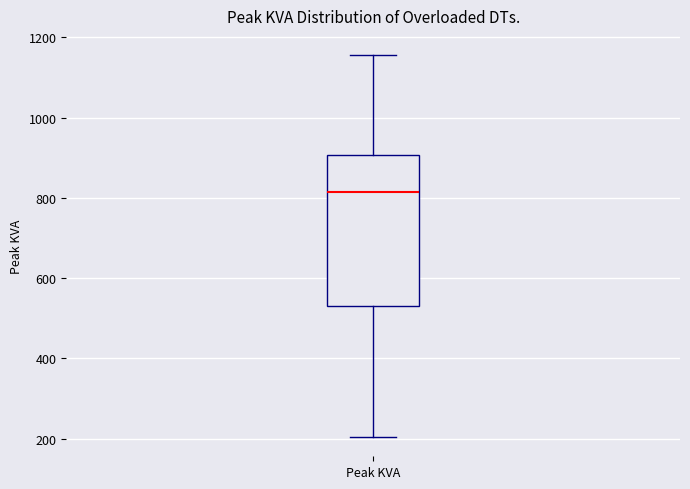

Transcribe this box plot: give where the median line is, the range the box spans, and where the two whiskers end, as read against the y-axis. The values are not printed on the chart, so give them approximately, as read against the axis.

median 820, box 540 to 900, whiskers 200 to 1160